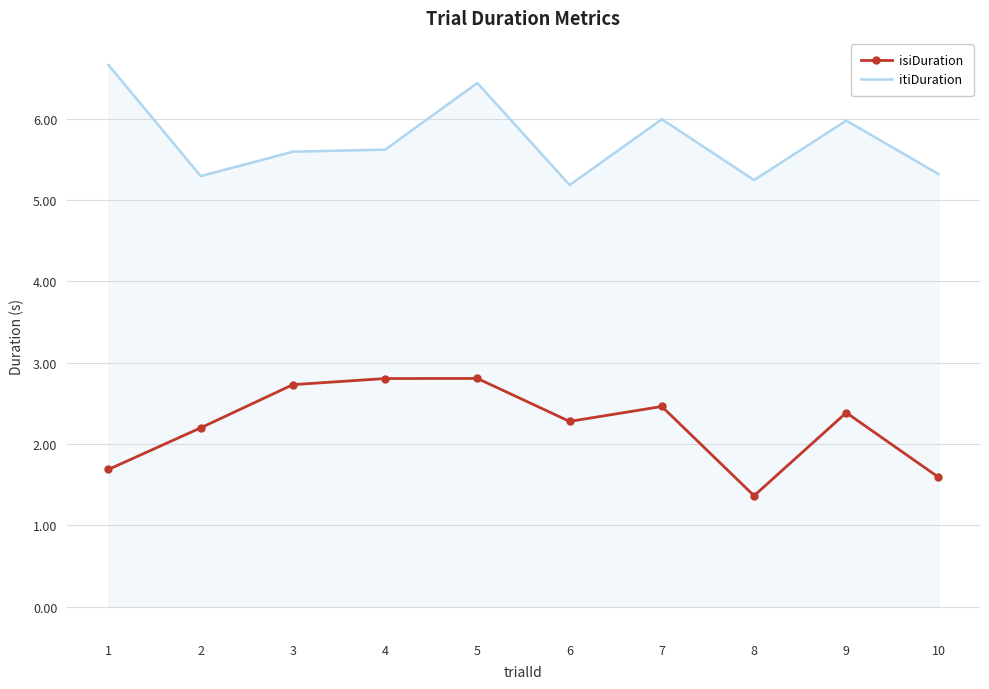

True or false: isiDuration and itiDuration intersect in this chart.

False